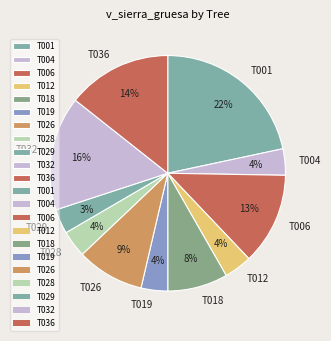

Which slice is the largest?

T001